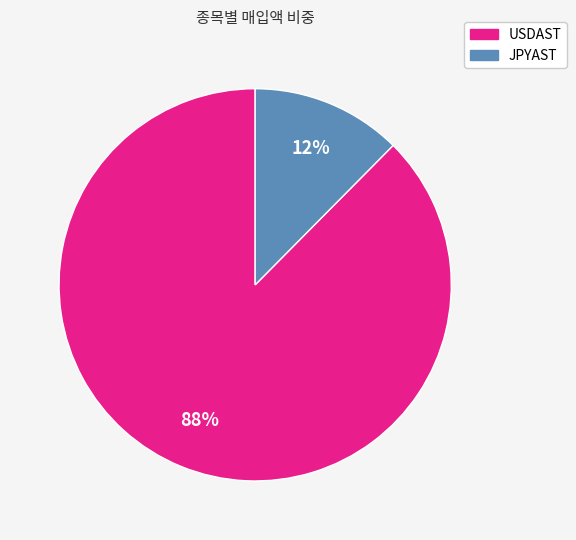

Between JPYAST and USDAST, which is larger?

USDAST